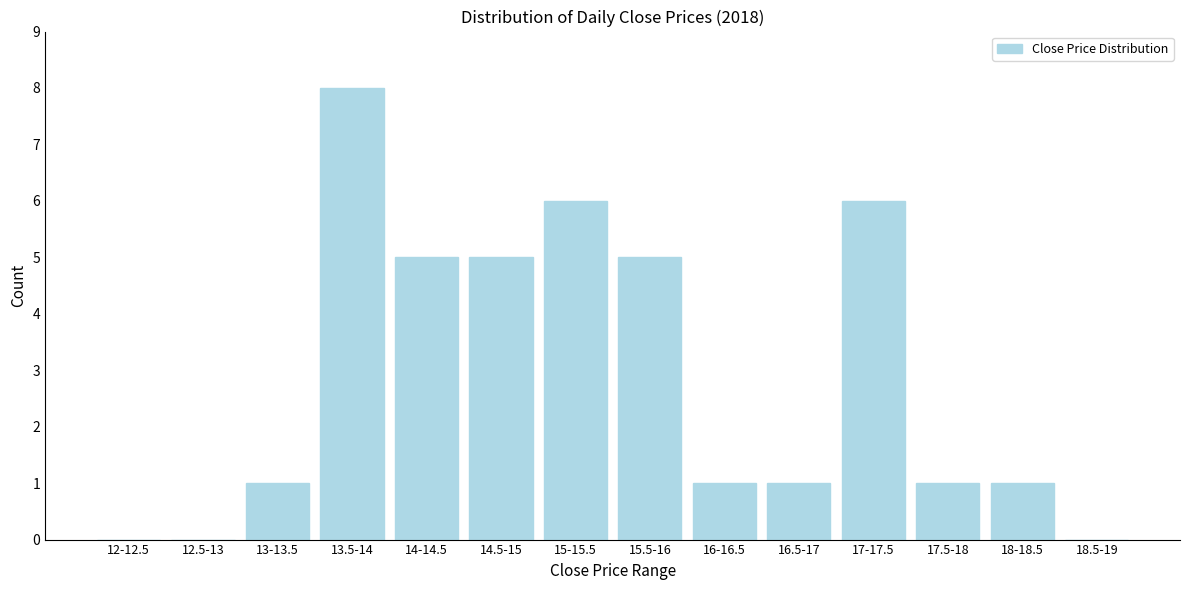

Reading left to right, list all the values displayed in this chart.

12-12.5=0	12.5-13=0	13-13.5=1	13.5-14=8	14-14.5=5	14.5-15=5	15-15.5=6	15.5-16=5	16-16.5=1	16.5-17=1	17-17.5=6	17.5-18=1	18-18.5=1	18.5-19=0